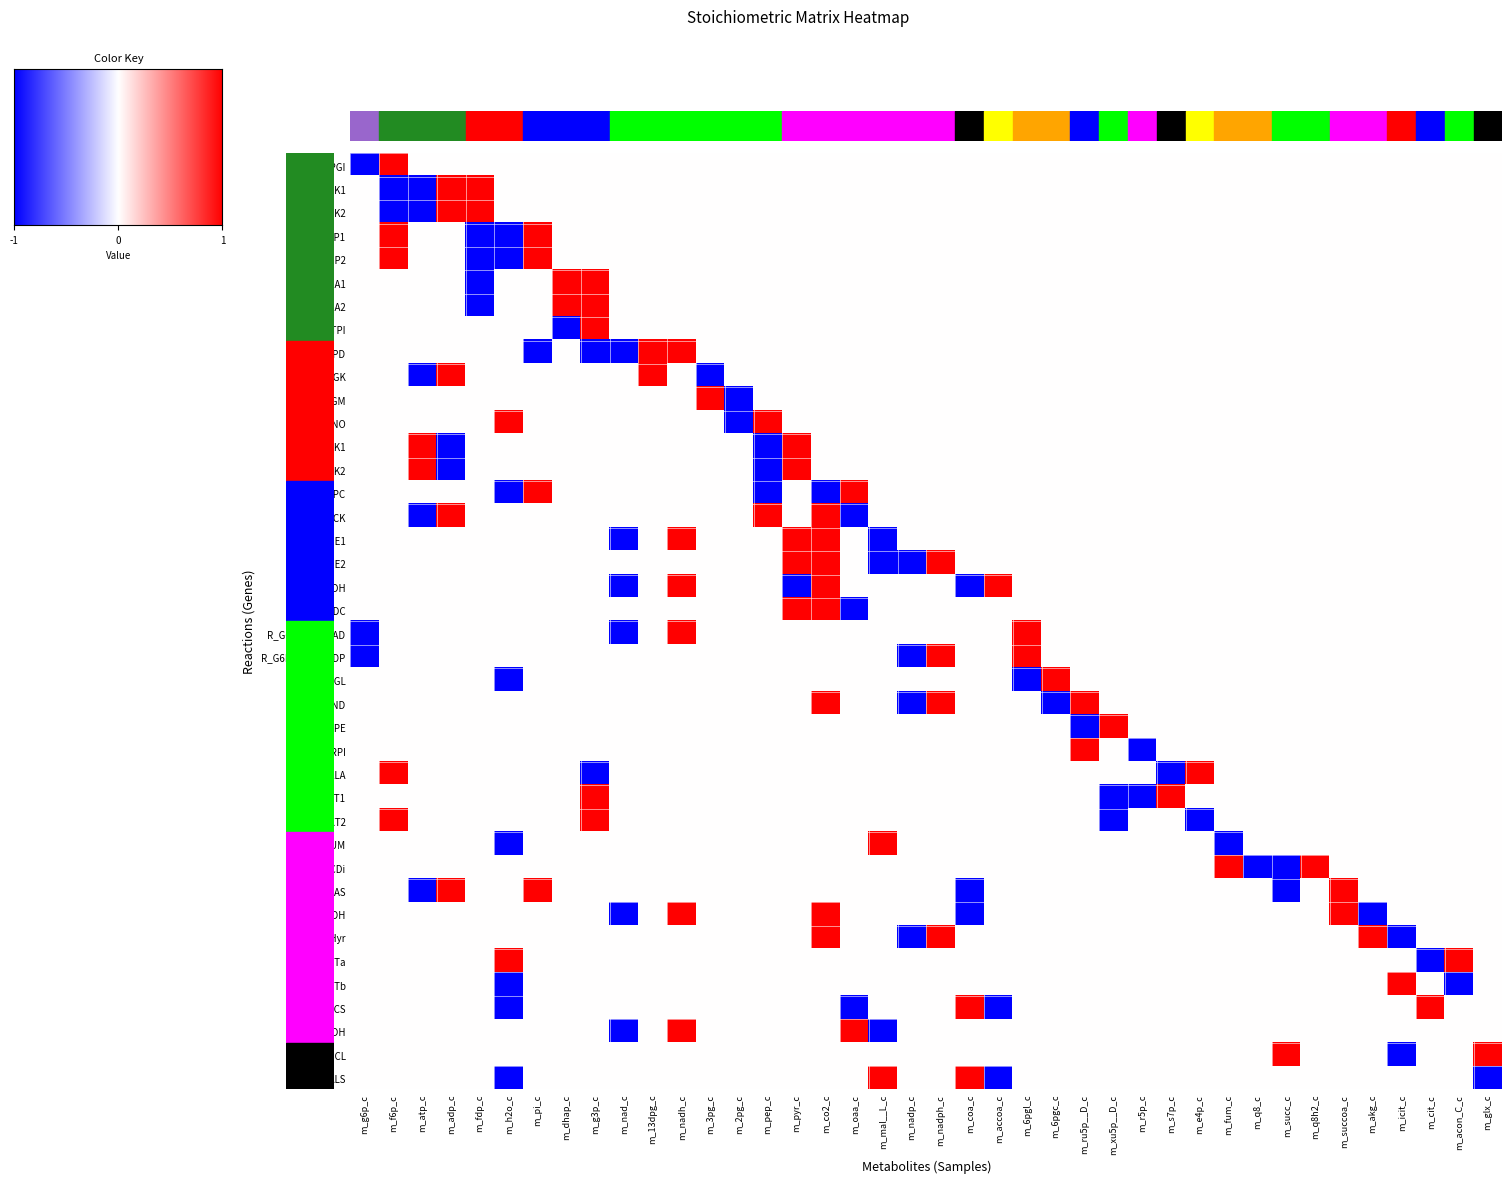

How many distinct data groups are displayed?

40